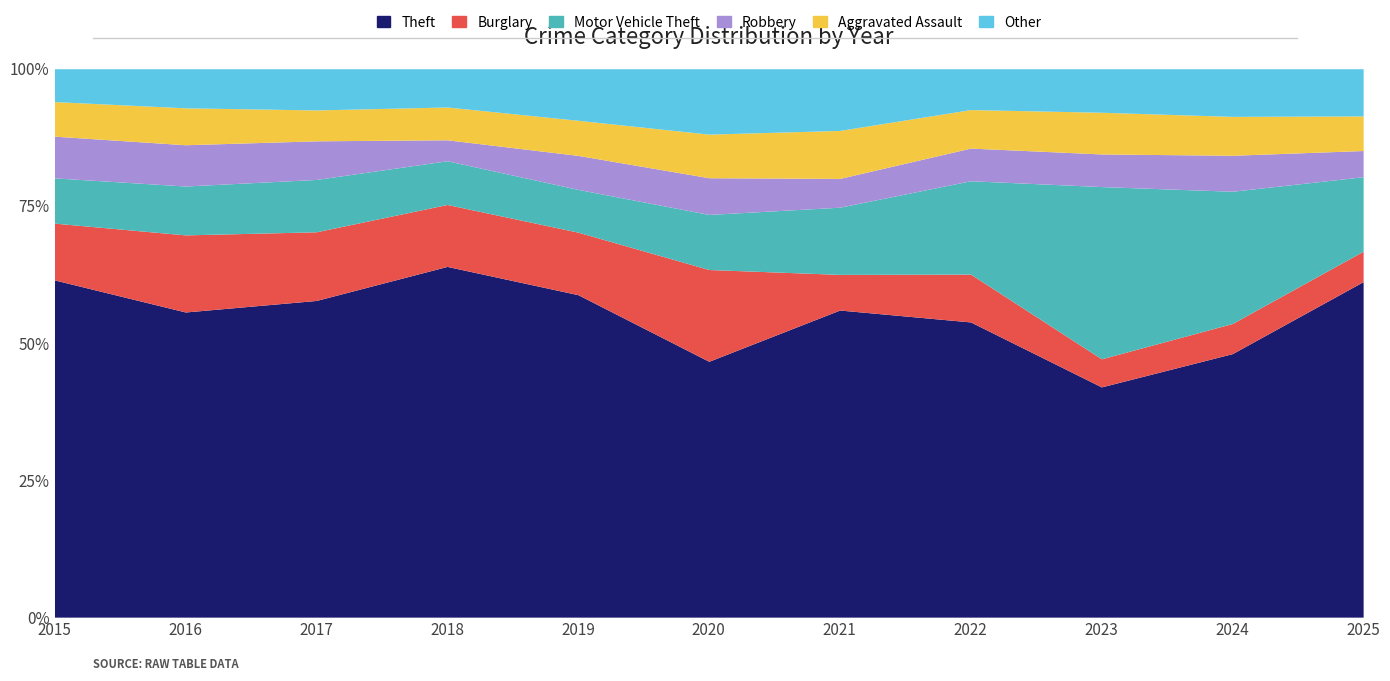

What are all the series names shown in the legend?

Theft, Burglary, Motor Vehicle Theft, Robbery, Aggravated Assault, Other